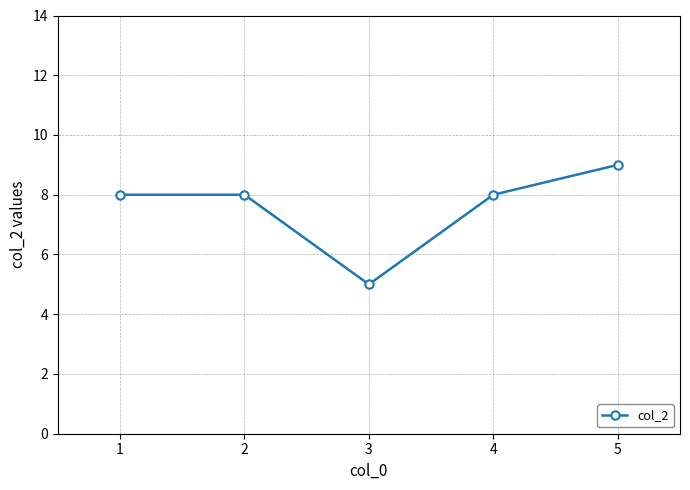

Count the values in the range 8 to 9.

4